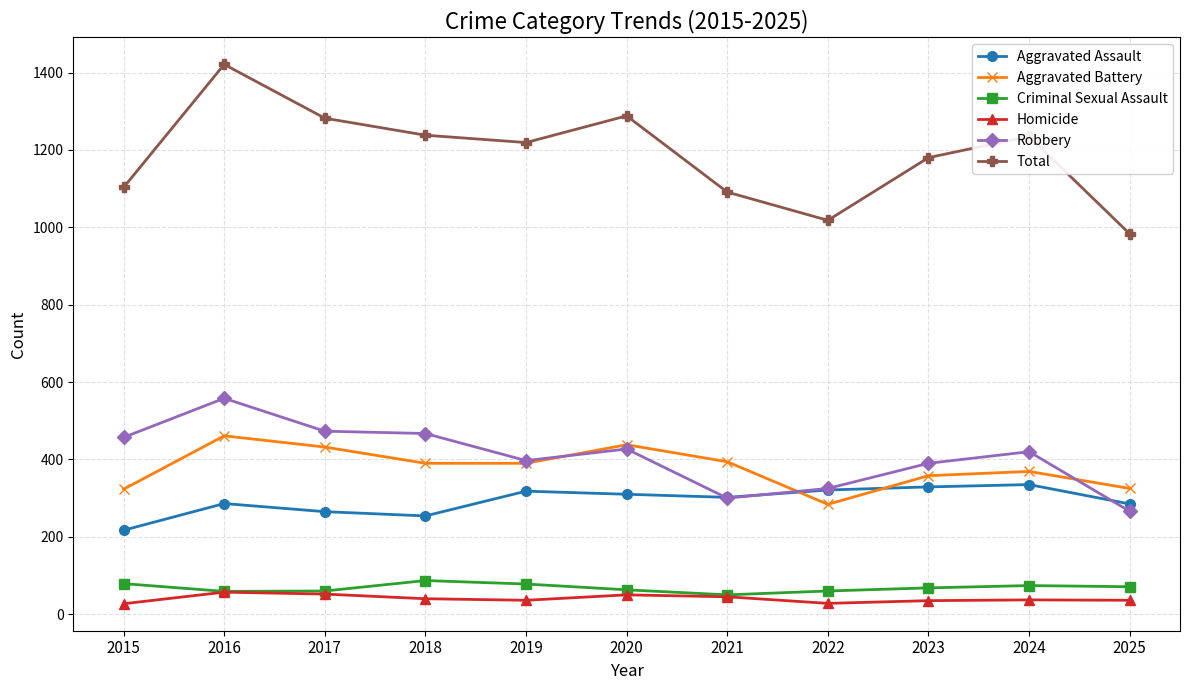

True or false: Criminal Sexual Assault and Robbery intersect in this chart.

False